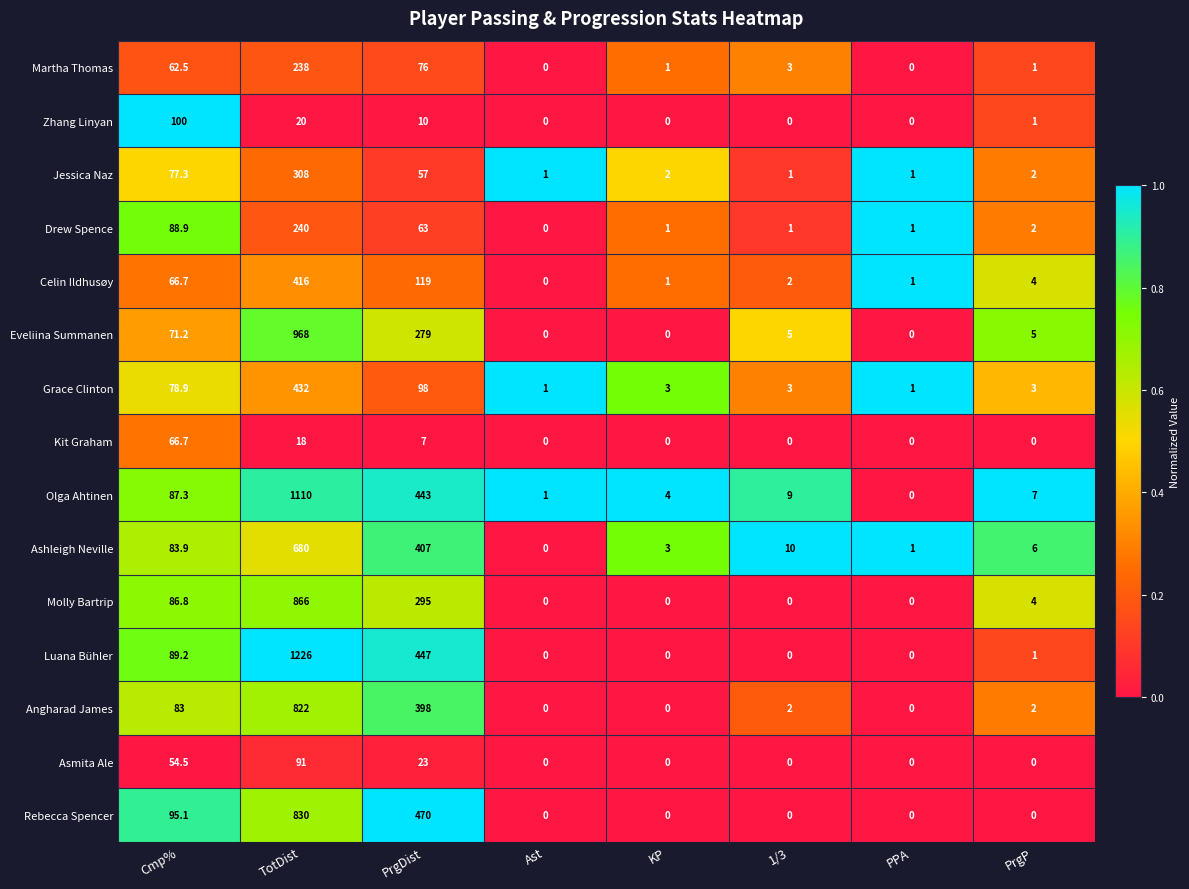

Which series has the largest range (max minus min)?

Luana Bühler